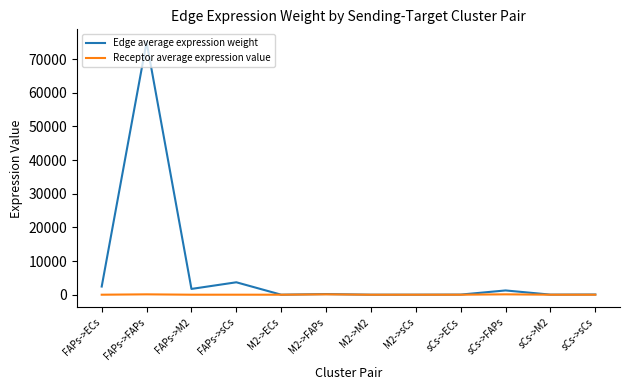

Does the chart display data point markers on the line(s)?

No